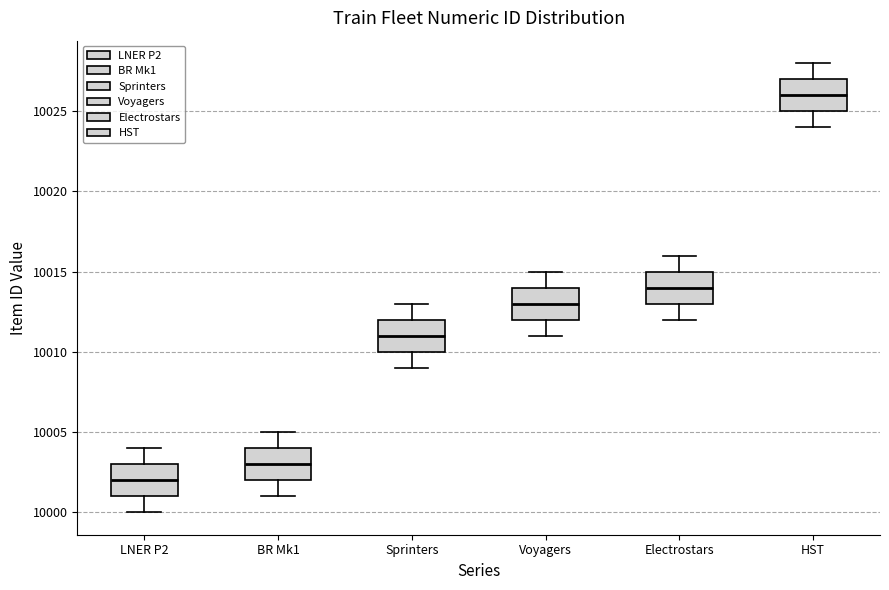

Reading left to right, transcribe this box plot: for each box, give where its median line is, the range the box spans, and where its two whiskers end, as read against the y-axis. The values are not printed on the chart, so give them approximately, as read against the axis.

LNER P2: median 10002, box 10001 to 10003, whiskers 10000 to 10004
BR Mk1: median 10003, box 10002 to 10004, whiskers 10001 to 10005
Sprinters: median 10011, box 10010 to 10012, whiskers 10009 to 10013
Voyagers: median 10013, box 10012 to 10014, whiskers 10011 to 10015
Electrostars: median 10014, box 10013 to 10015, whiskers 10012 to 10016
HST: median 10026, box 10025 to 10027, whiskers 10024 to 10028